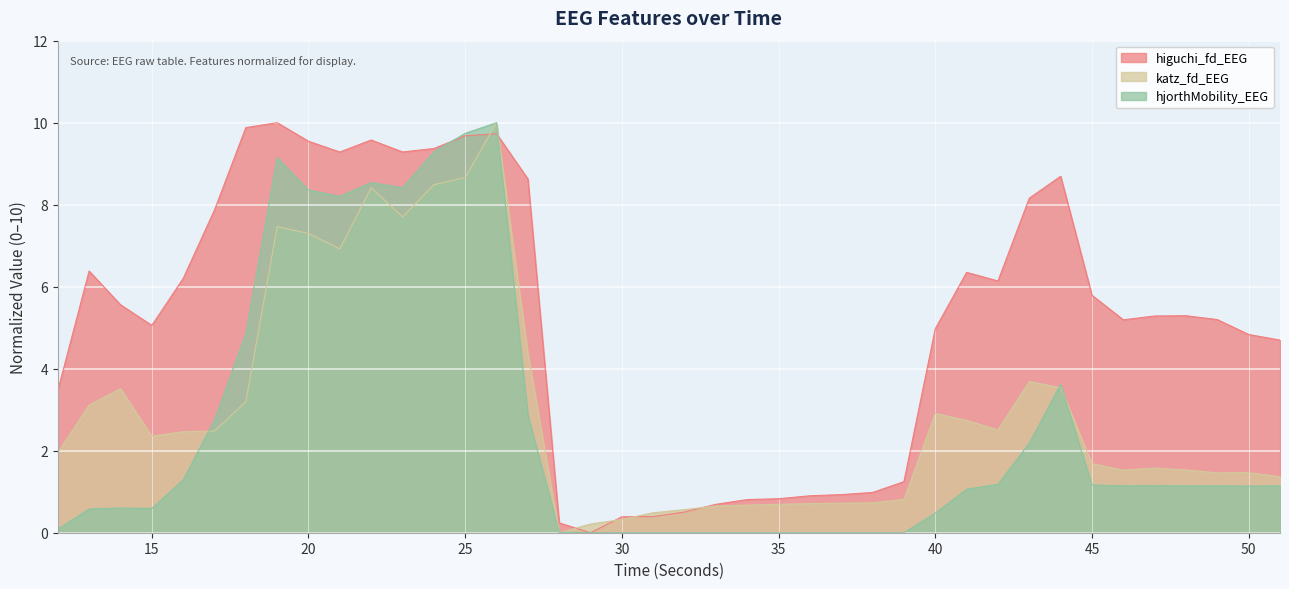

What are all the series names shown in the legend?

higuchi_fd_EEG, katz_fd_EEG, hjorthMobility_EEG